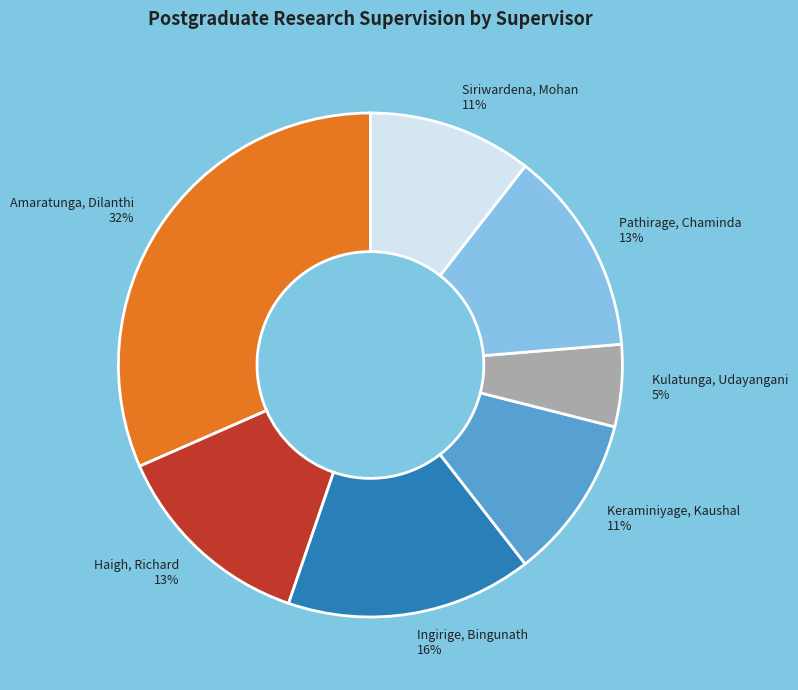

Is the sum of Haigh, Richard and Kulatunga, Udayangani greater than half?

No